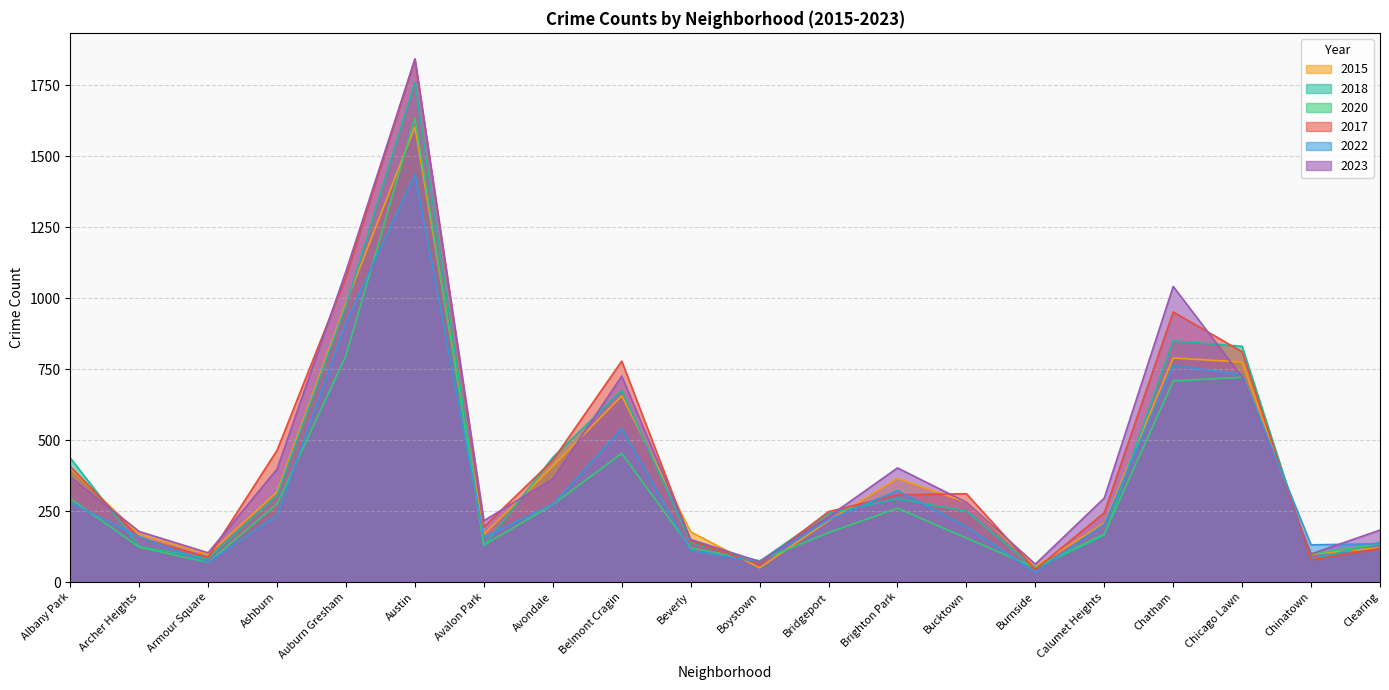

What is the label of the 4th point from the left?

Ashburn